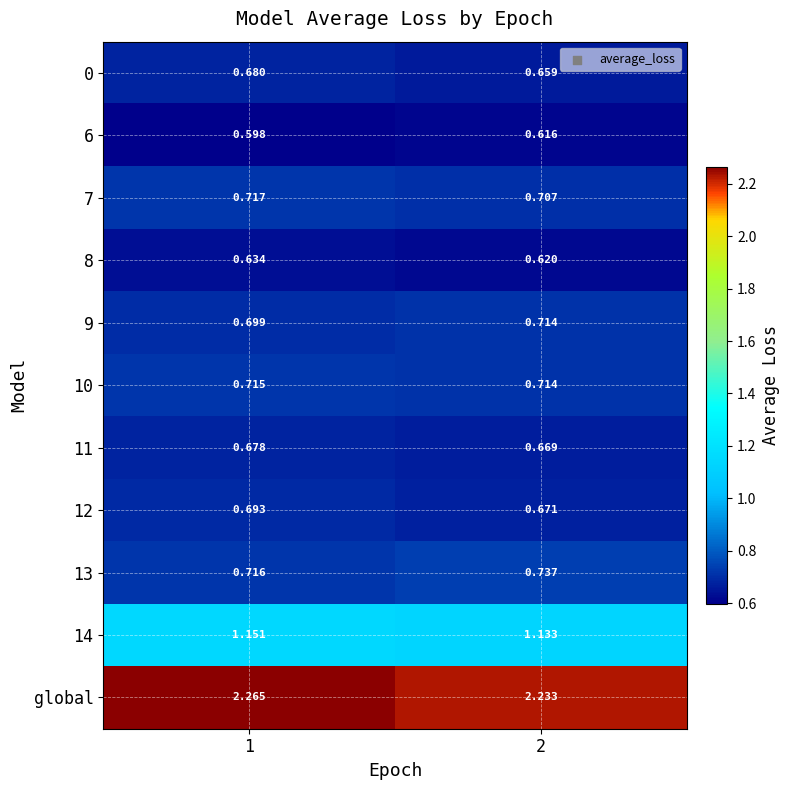

Which series has the largest range (max minus min)?

global